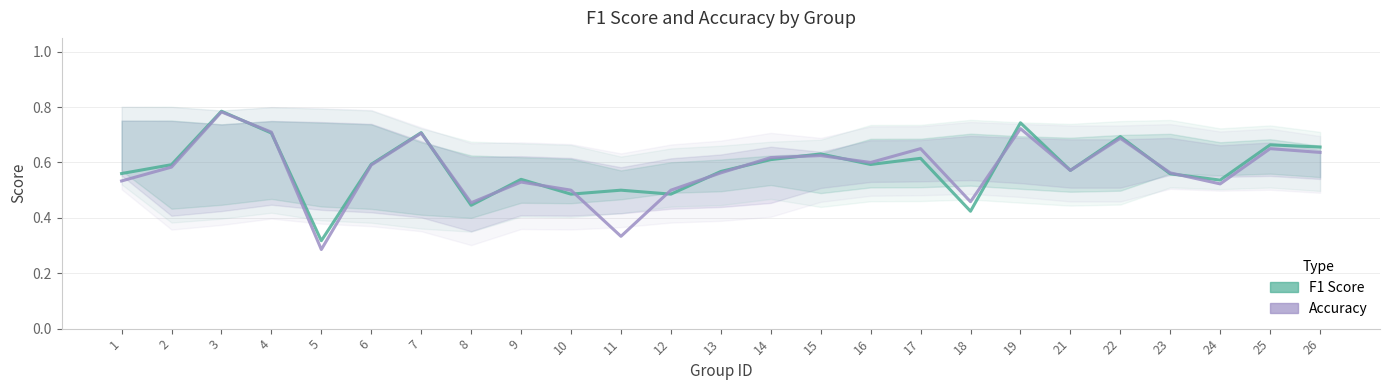

What is the approximate value of F1 Score at 23?

0.6